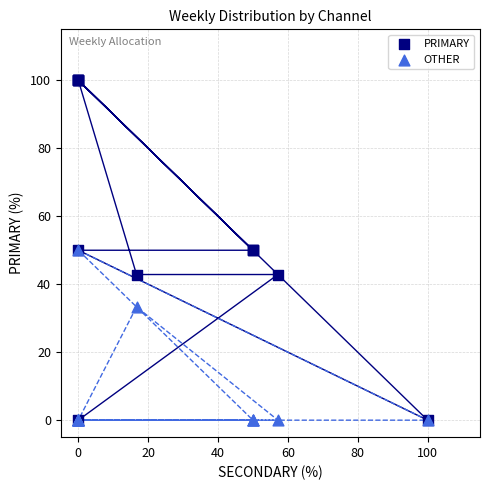

What are all the series names shown in the legend?

PRIMARY, OTHER